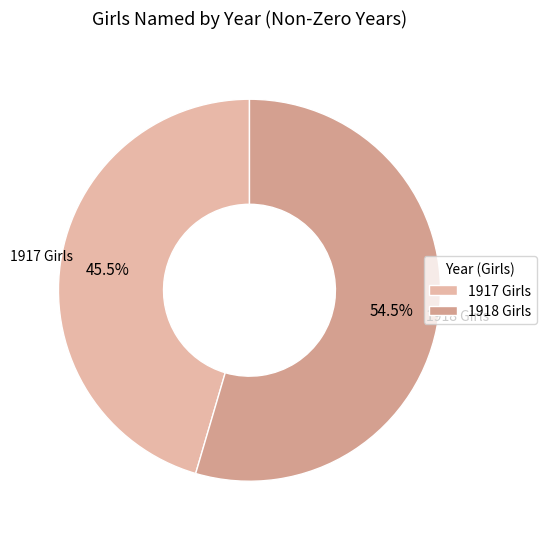

What is the largest slice in the pie chart?

1918 Girls